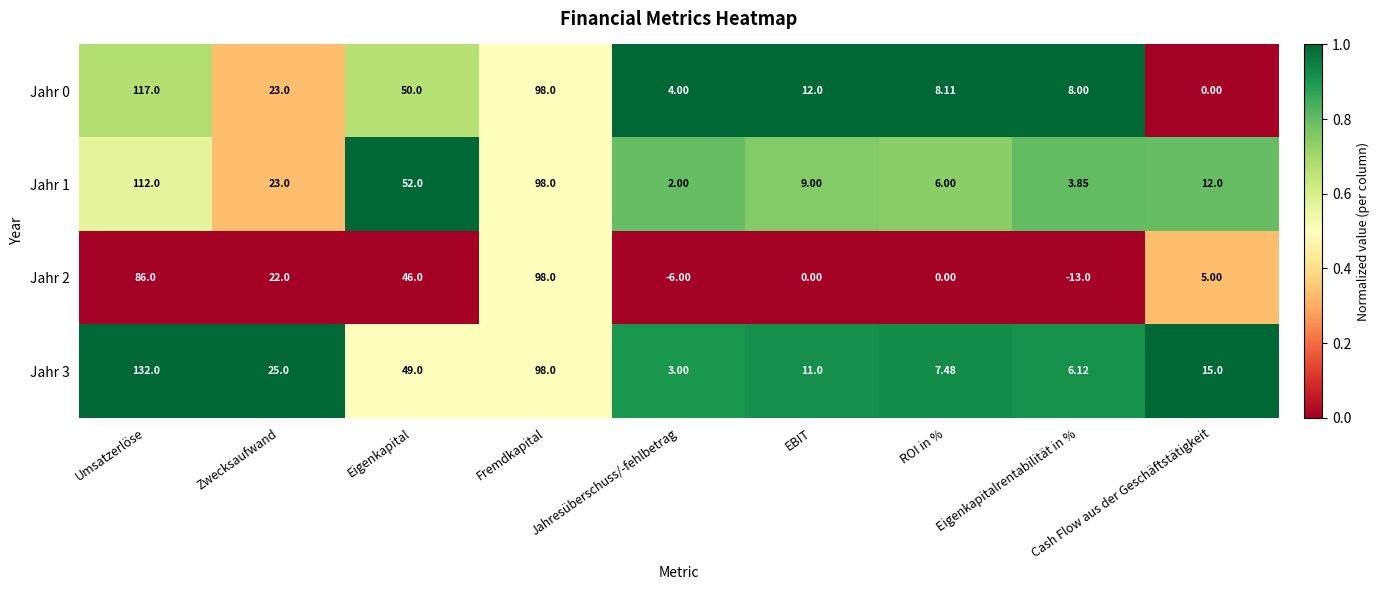

At which label does Jahr 2 first exceed 5?

Umsatzerlöse